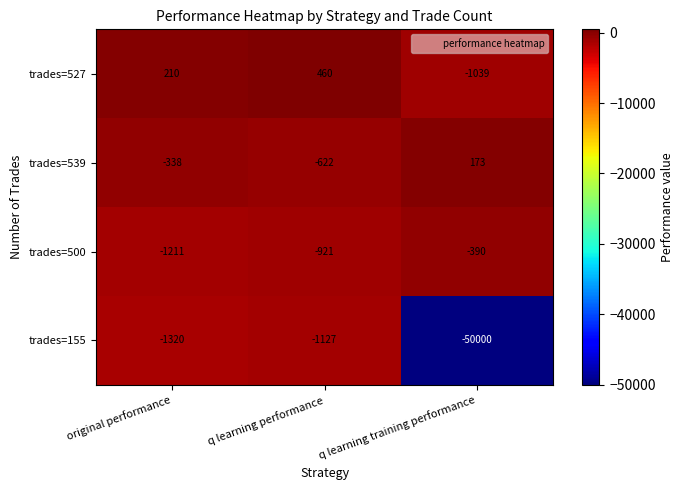

Is the value of trades=500 at q learning training performance greater than the value of trades=155 at original performance?

Yes